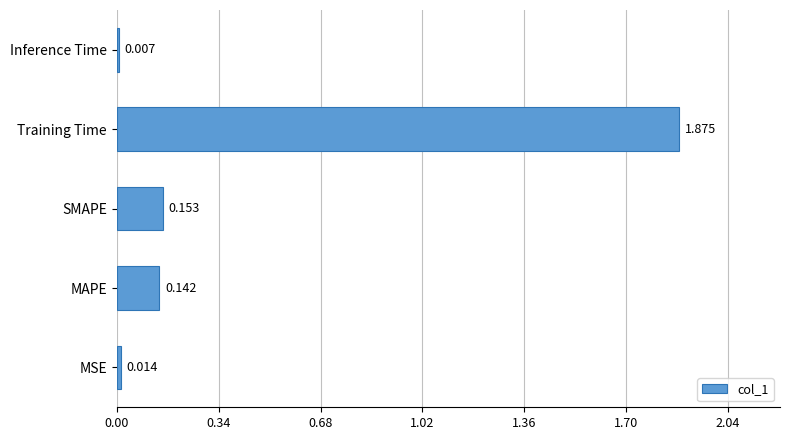

Rank the categories by value from lowest to highest.

Inference Time, MSE, MAPE, SMAPE, Training Time